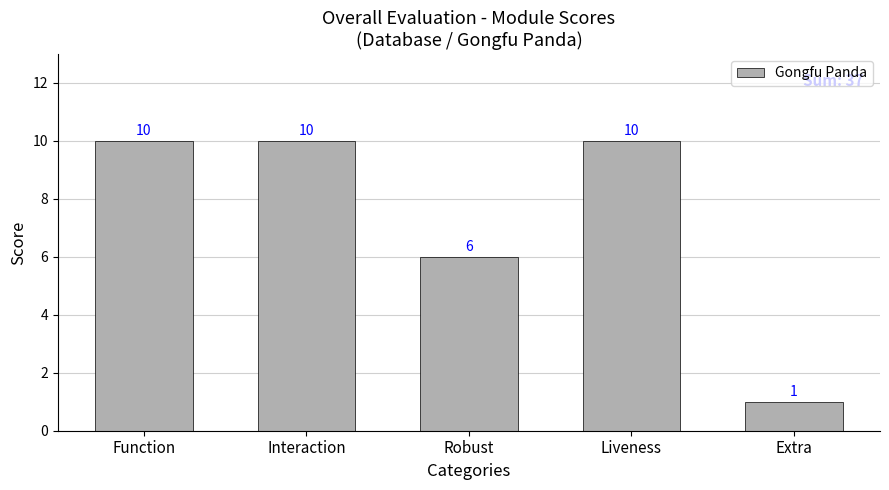

What is the label of the 5th bar from the left?

Extra